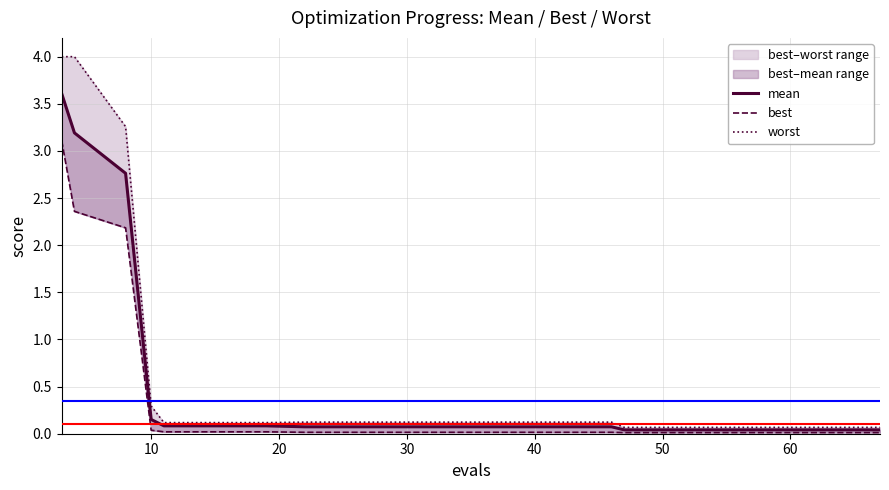

Is this an area chart (filled region under the line)?

No